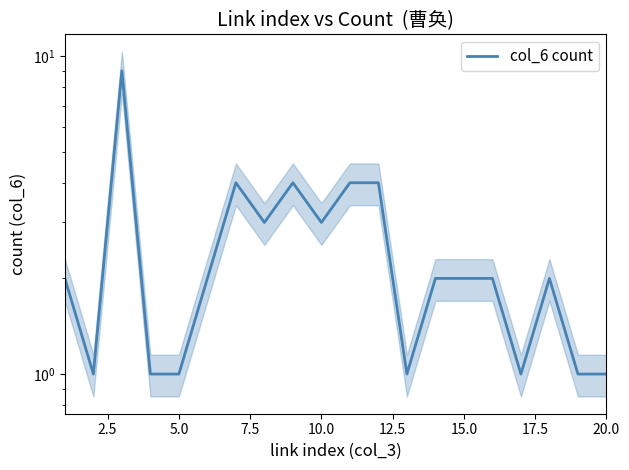

True or false: there are more than 1 points higher than both neighbors.

True